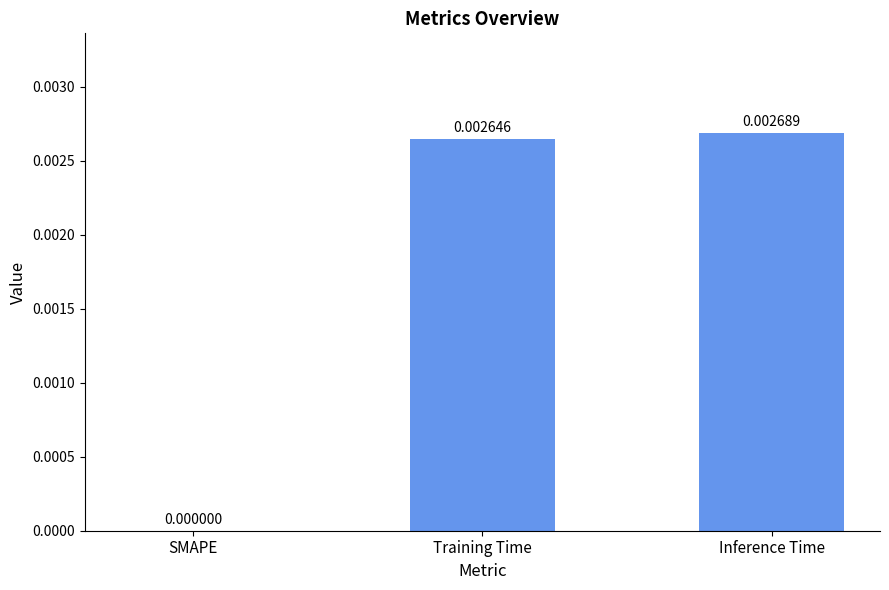

How many positive values are there?

2